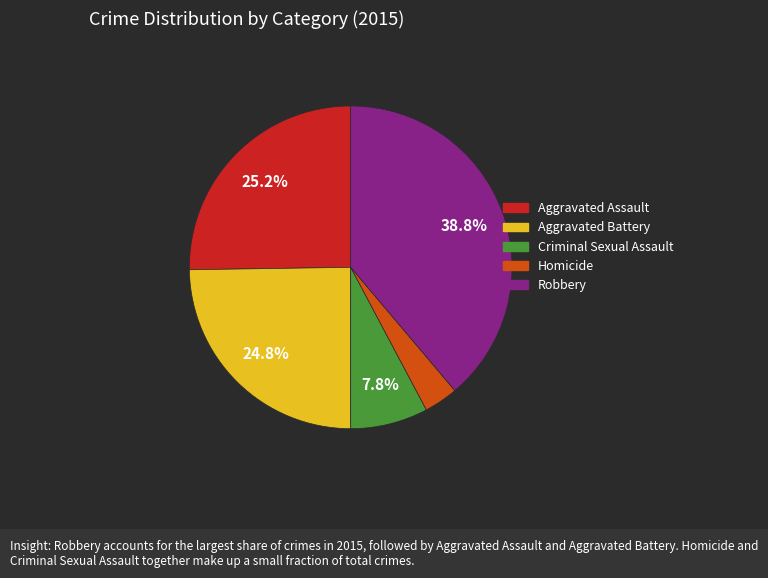

The Homicide slice represents 3% of the pie. True or false?

True